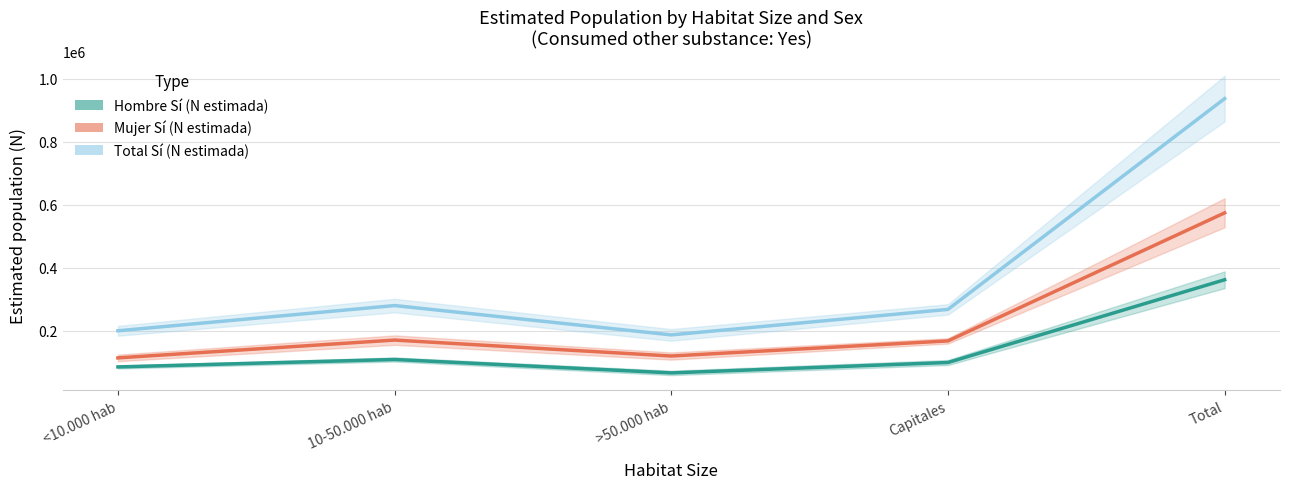

Is the value of Mujer Sí (N estimada) at >50.000 hab greater than the value of Hombre Sí (N estimada) at 10-50.000 hab?

Yes